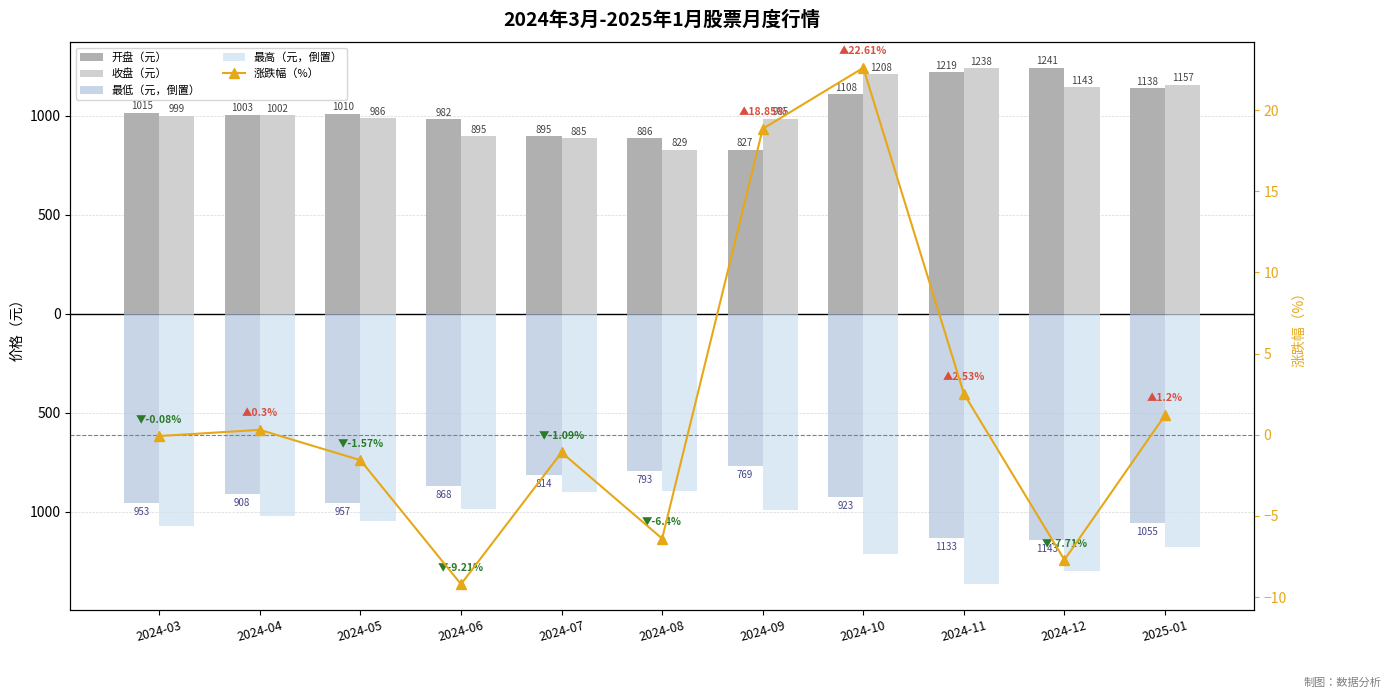

What is the highest value of the 开盘（元） series?

1241.6